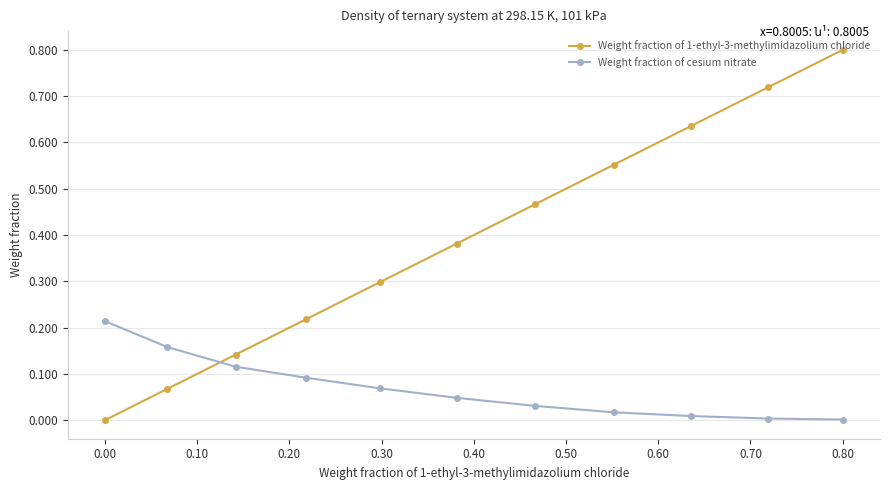

How many values in Weight fraction of 1-ethyl-3-methylimidazolium chloride are above zero?

10